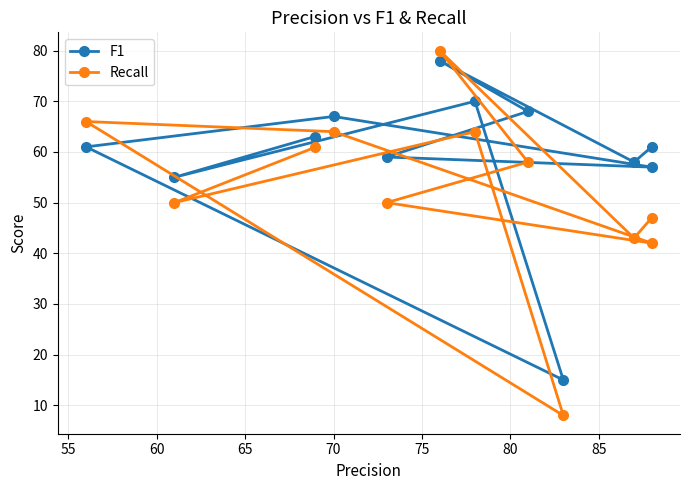

How many lines are shown in the chart?

2